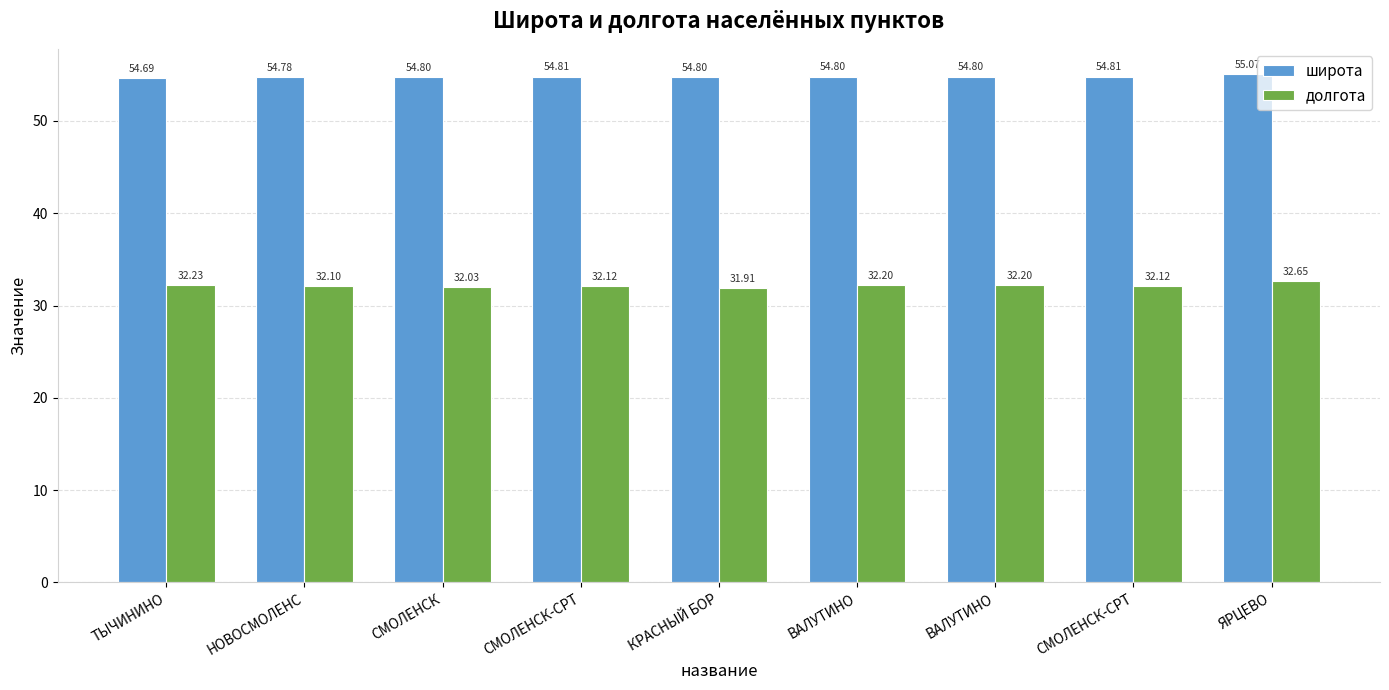

Reading left to right, what are all the values shown in this chart?

широта: 54.7	54.8	54.8	54.8	54.8	54.8	54.8	54.8	55.1
долгота: 32.2	32.1	32.0	32.1	31.9	32.2	32.2	32.1	32.7